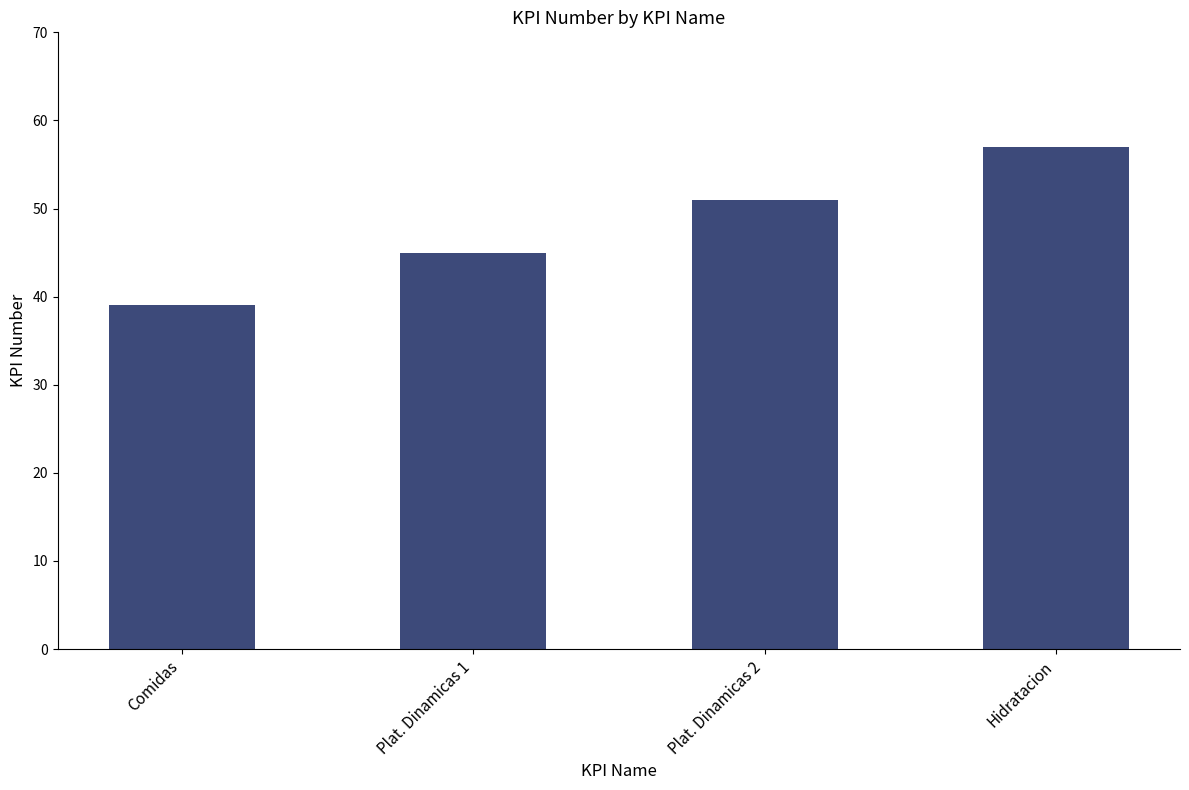

Where is the data nearest to the value 48?

Plat. Dinamicas 1